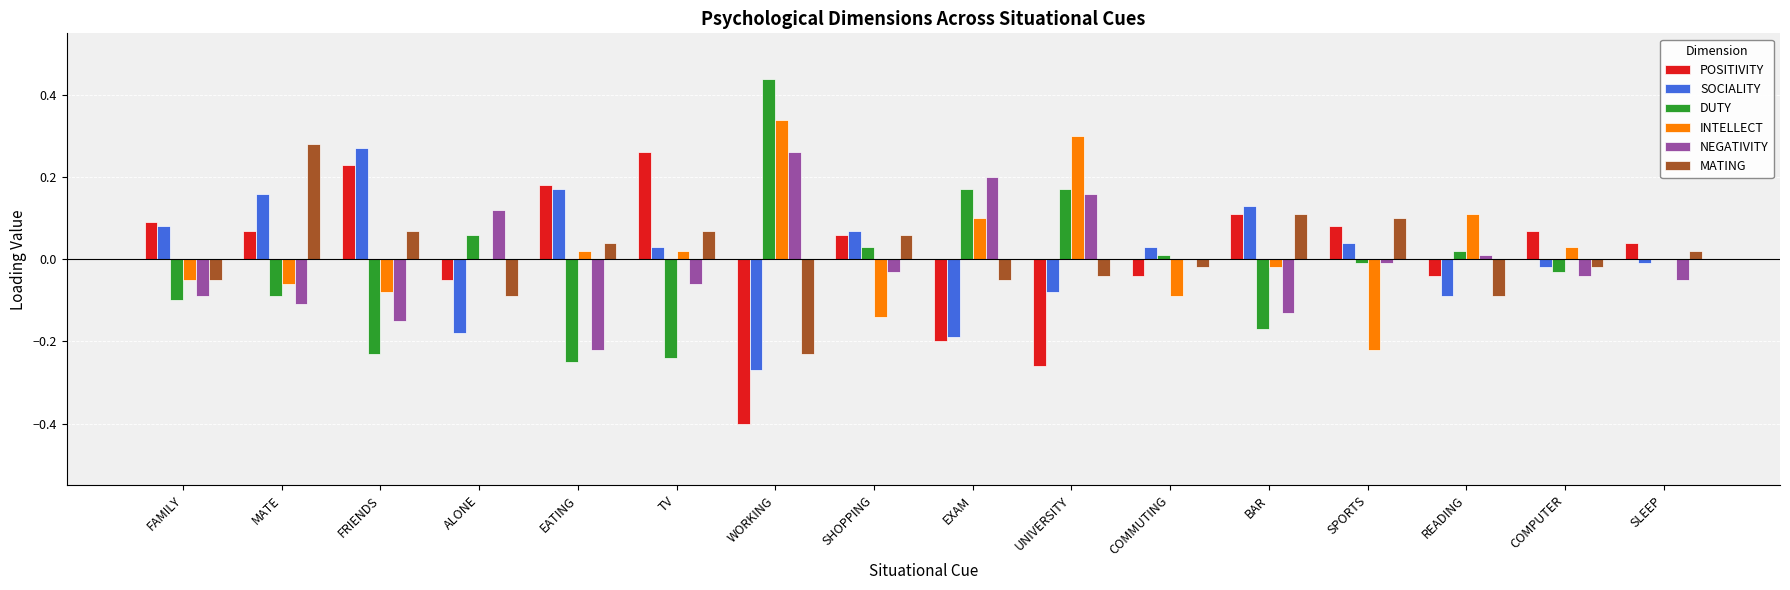

True or false: NEGATIVITY has a value of 0.2 at EXAM.

True